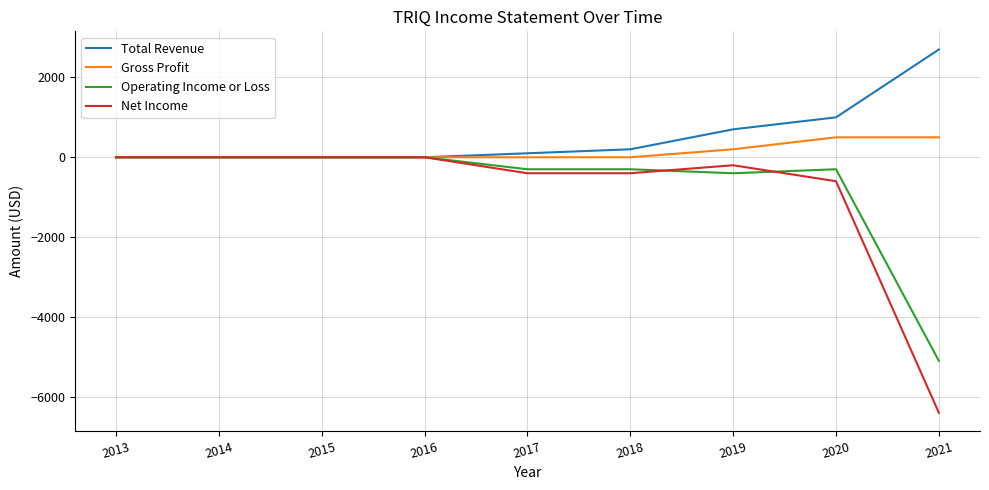

What is the difference between the highest and lowest values at 2021?

9100